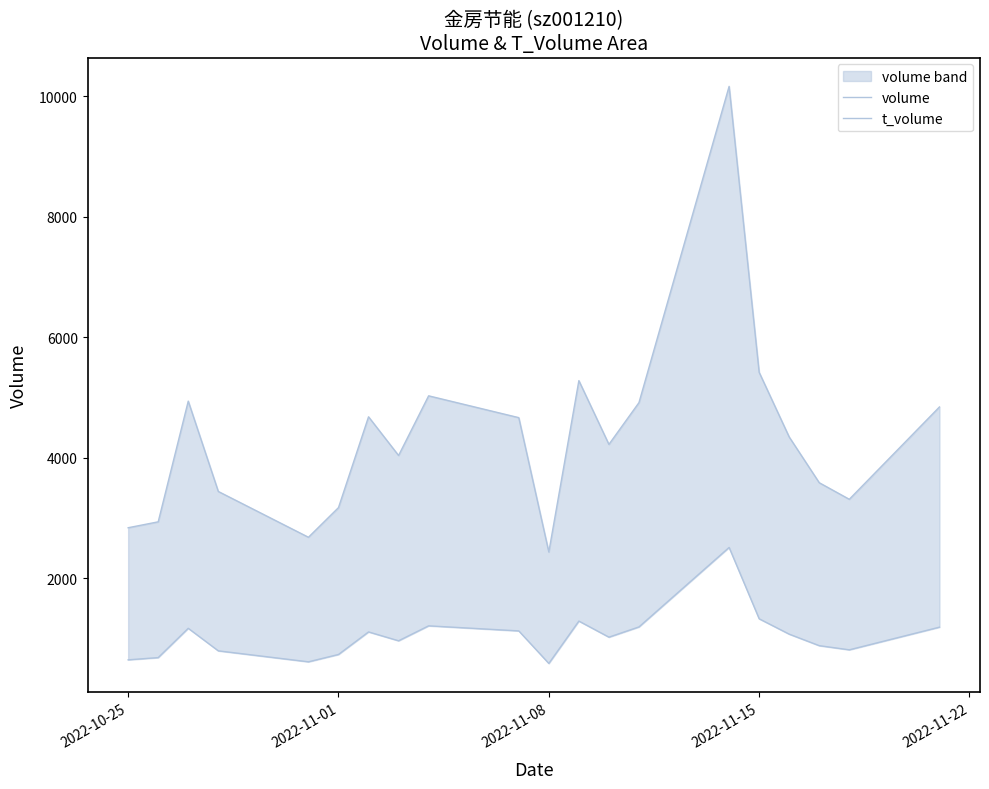

At which label is t_volume closest to 1548?

2022-11-15